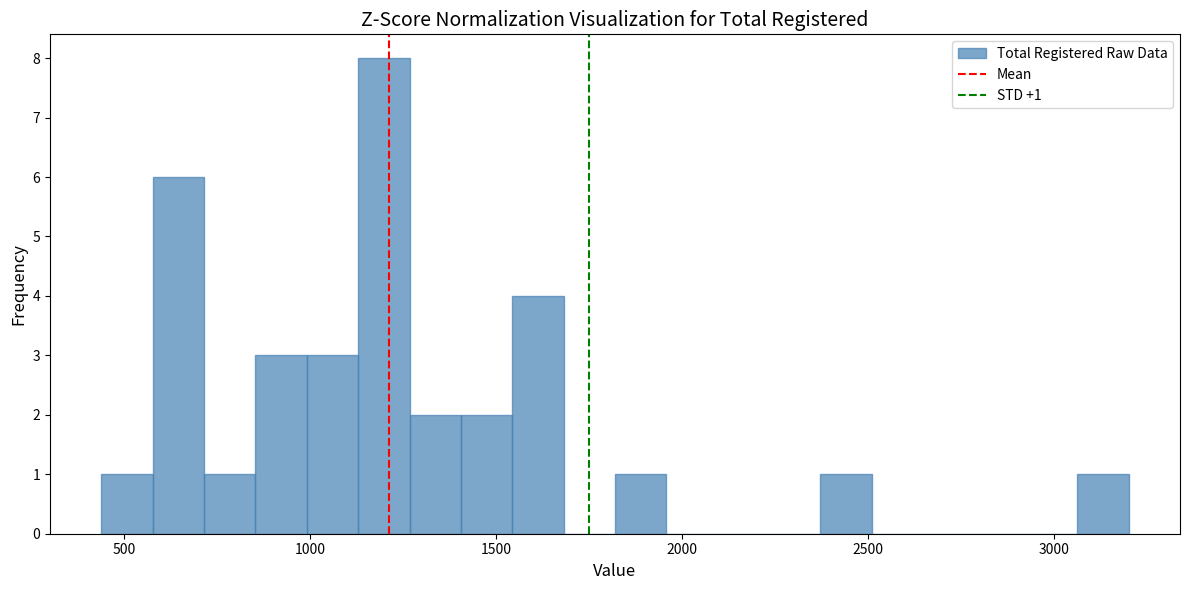

Read against the x-axis, roughly where is the centre of the tallest bar?

1200